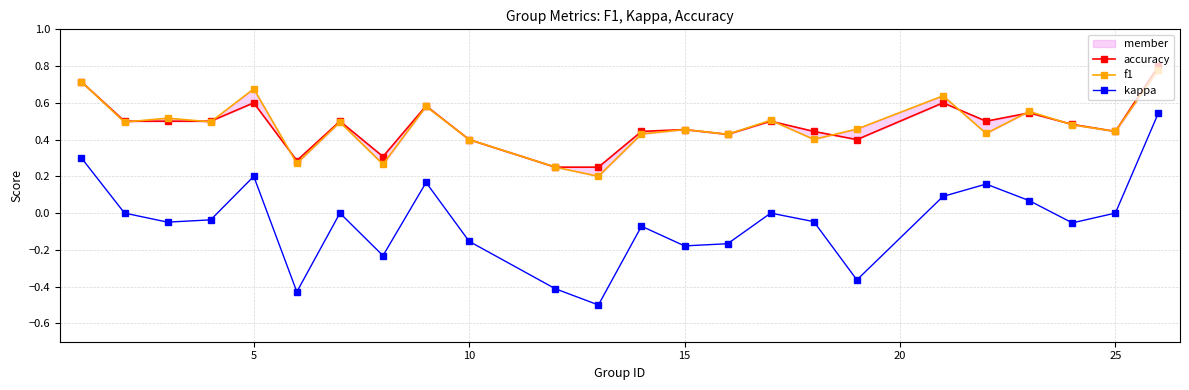

Where is the first local maximum for kappa?

5